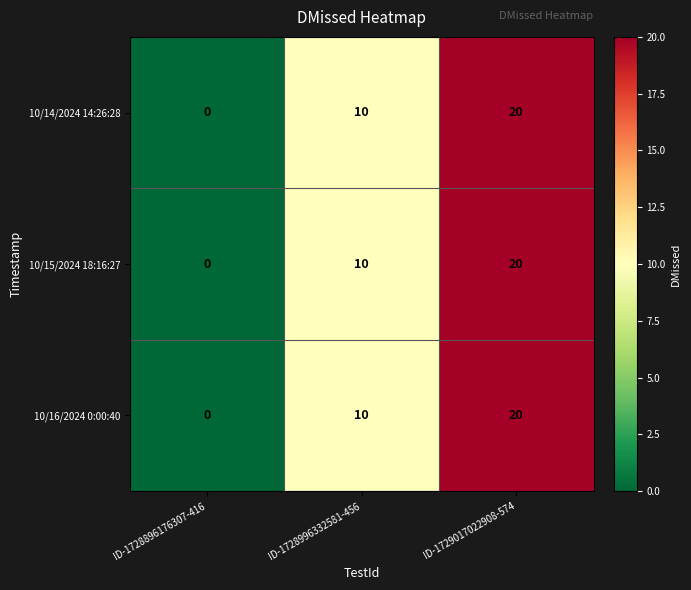

What is the total value across all series at ID-1729017022908-574?

60